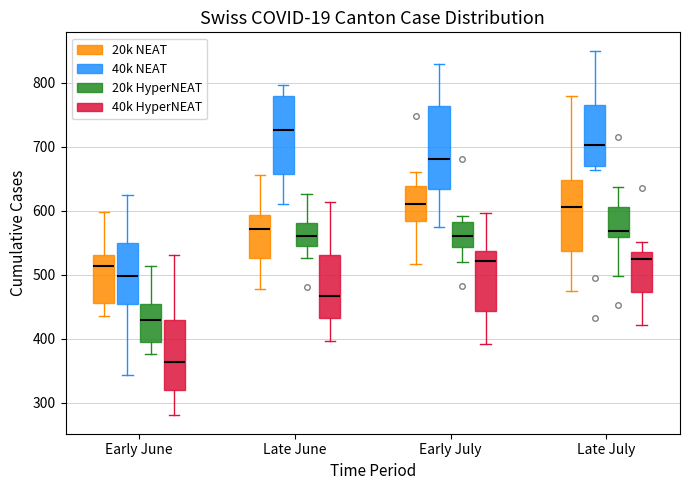

Reading left to right, transcribe this box plot: for each box, give where its median line is, the range the box spans, and where its two whiskers end, as read against the y-axis. The values are not printed on the chart, so give them approximately, as read against the axis.

Early June (20k NEAT): median 510, box 460 to 530, whiskers 430 to 600
Early June (40k NEAT): median 500, box 450 to 550, whiskers 340 to 630
Early June (20k HyperNEAT): median 430, box 390 to 450, whiskers 380 to 510
Early June (40k HyperNEAT): median 360, box 320 to 430, whiskers 280 to 530
Late June (20k NEAT): median 570, box 530 to 590, whiskers 480 to 660
Late June (40k NEAT): median 730, box 660 to 780, whiskers 610 to 800
Late June (20k HyperNEAT): median 560, box 550 to 580, whiskers 530 to 630
Late June (40k HyperNEAT): median 470, box 430 to 530, whiskers 400 to 610
Early July (20k NEAT): median 610, box 580 to 640, whiskers 520 to 660
Early July (40k NEAT): median 680, box 630 to 760, whiskers 570 to 830
Early July (20k HyperNEAT): median 560, box 540 to 580, whiskers 520 to 590
Early July (40k HyperNEAT): median 520, box 440 to 540, whiskers 390 to 600
Late July (20k NEAT): median 610, box 540 to 650, whiskers 470 to 780
Late July (40k NEAT): median 700, box 670 to 760, whiskers 660 to 850
Late July (20k HyperNEAT): median 570, box 560 to 610, whiskers 500 to 640
Late July (40k HyperNEAT): median 520, box 470 to 540, whiskers 420 to 550